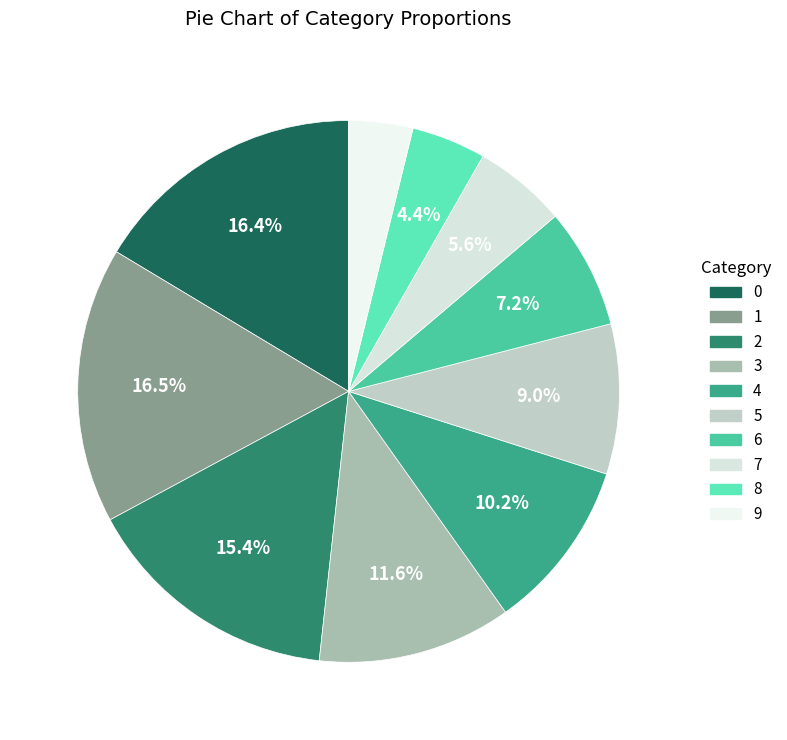

Does any single category account for the majority?

No